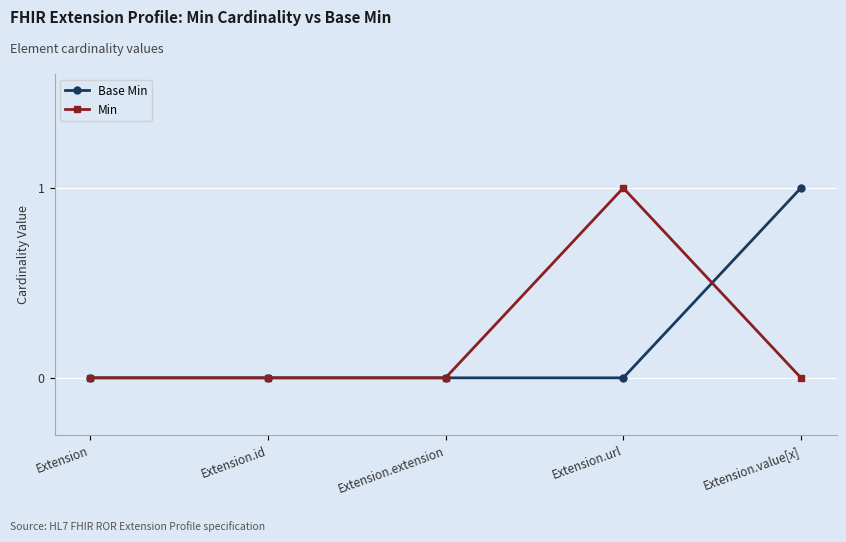

Which category has the highest value in the Min series?

Extension.url